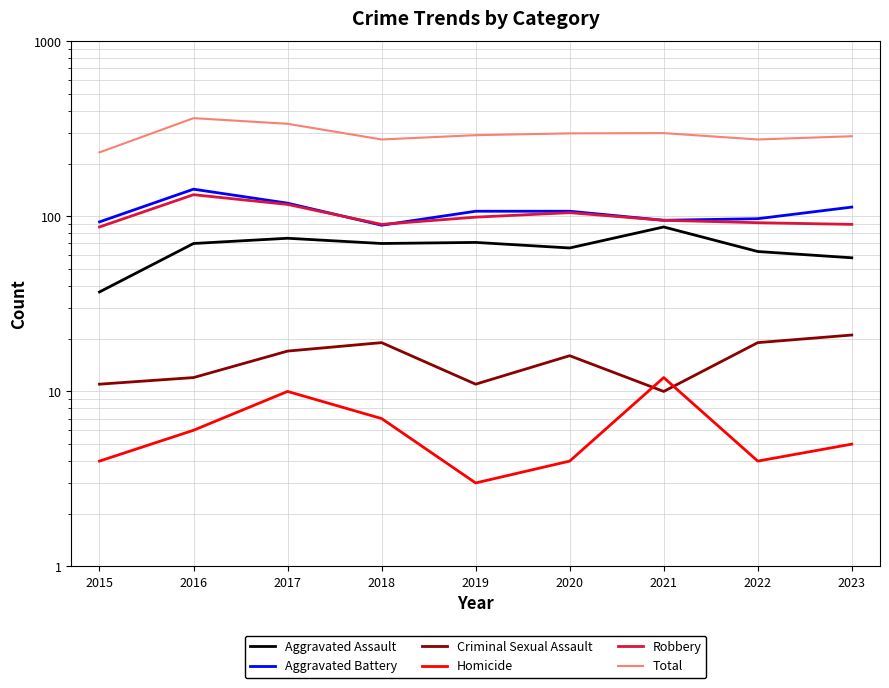

Which series has the largest total across all categories?

Total